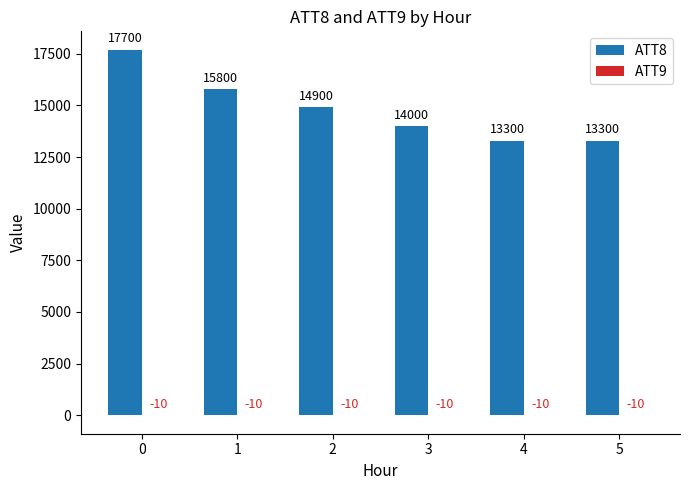

What is the highest value of the ATT8 series?

17700